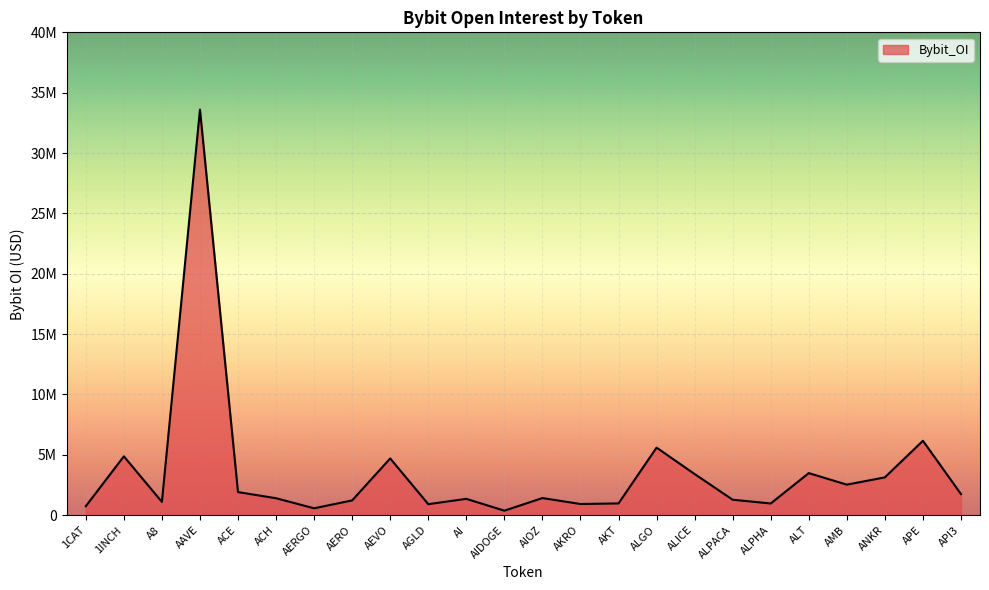

Rank the categories by value from lowest to highest.

AIDOGE, AERGO, 1CAT, AGLD, AKRO, ALPHA, AKT, A8, AERO, ALPACA, AI, ACH, AIOZ, API3, ACE, AMB, ANKR, ALICE, ALT, AEVO, 1INCH, ALGO, APE, AAVE